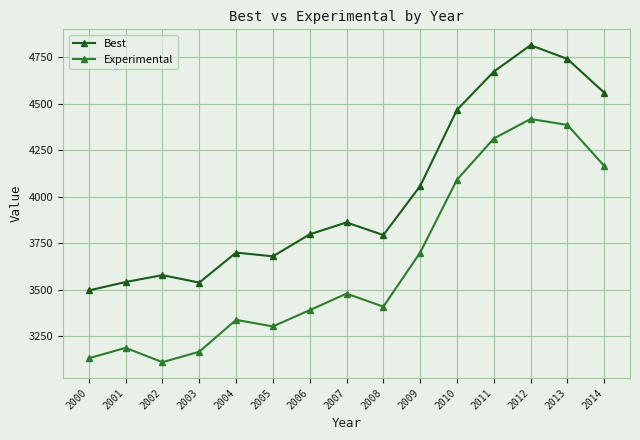

What is the difference between the highest and lowest values at 2014?

393